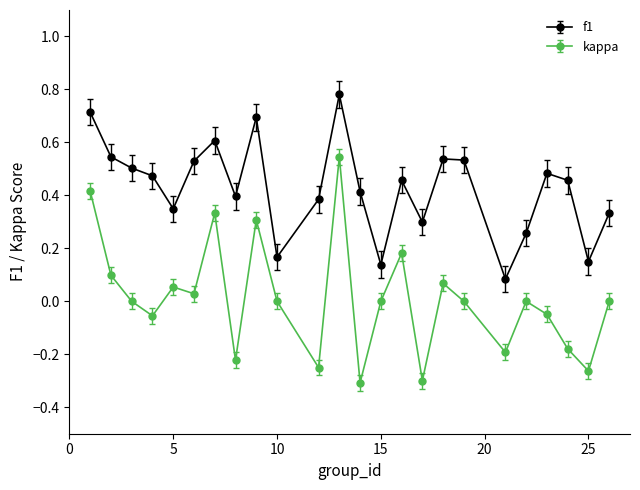

Which series has the widest spread of values?

kappa